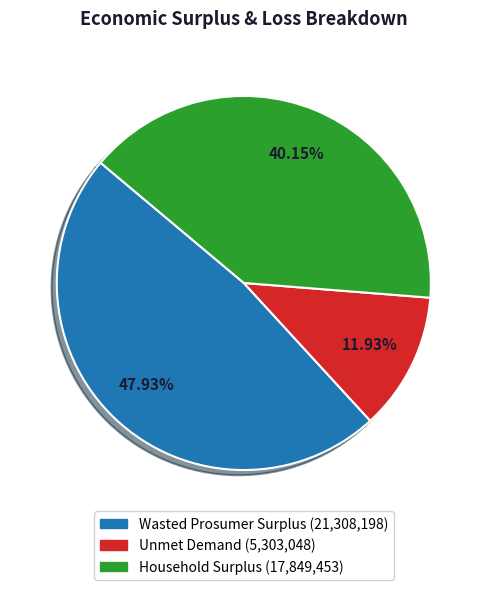

Which slice is the smallest?

Unmet Demand